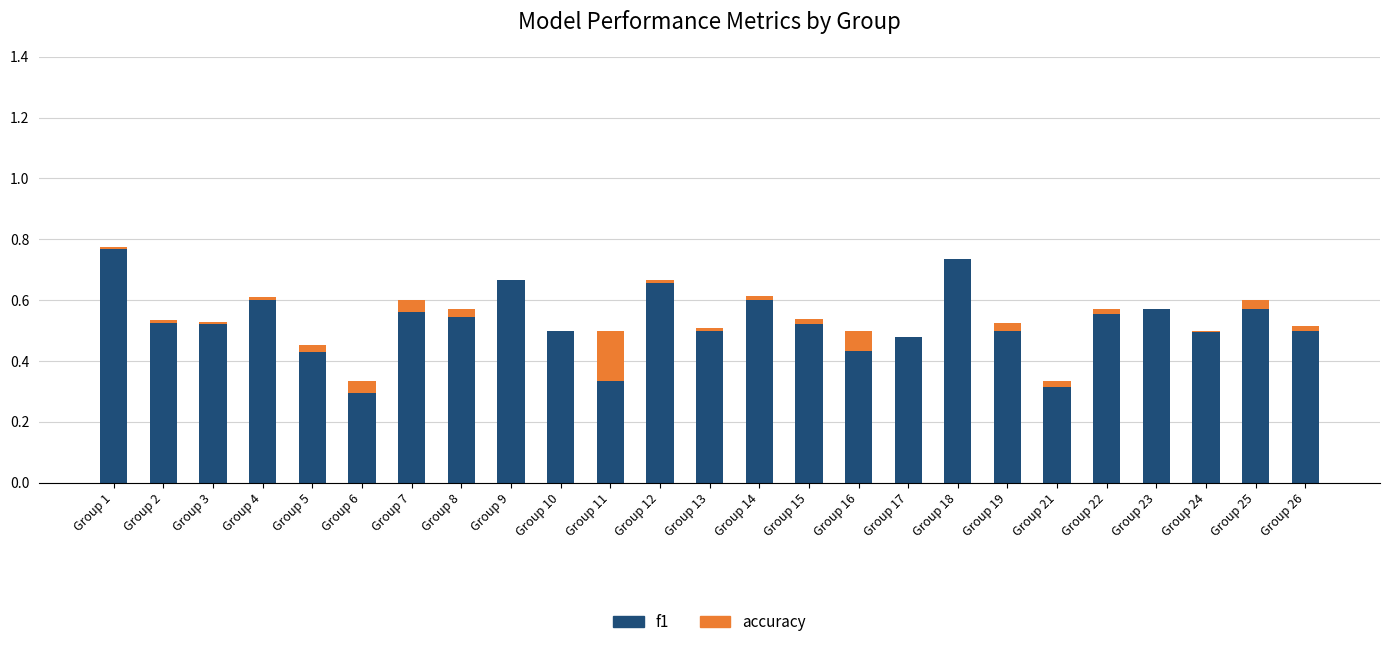

The f1 series shows 0.2 at Group 2. True or false?

False